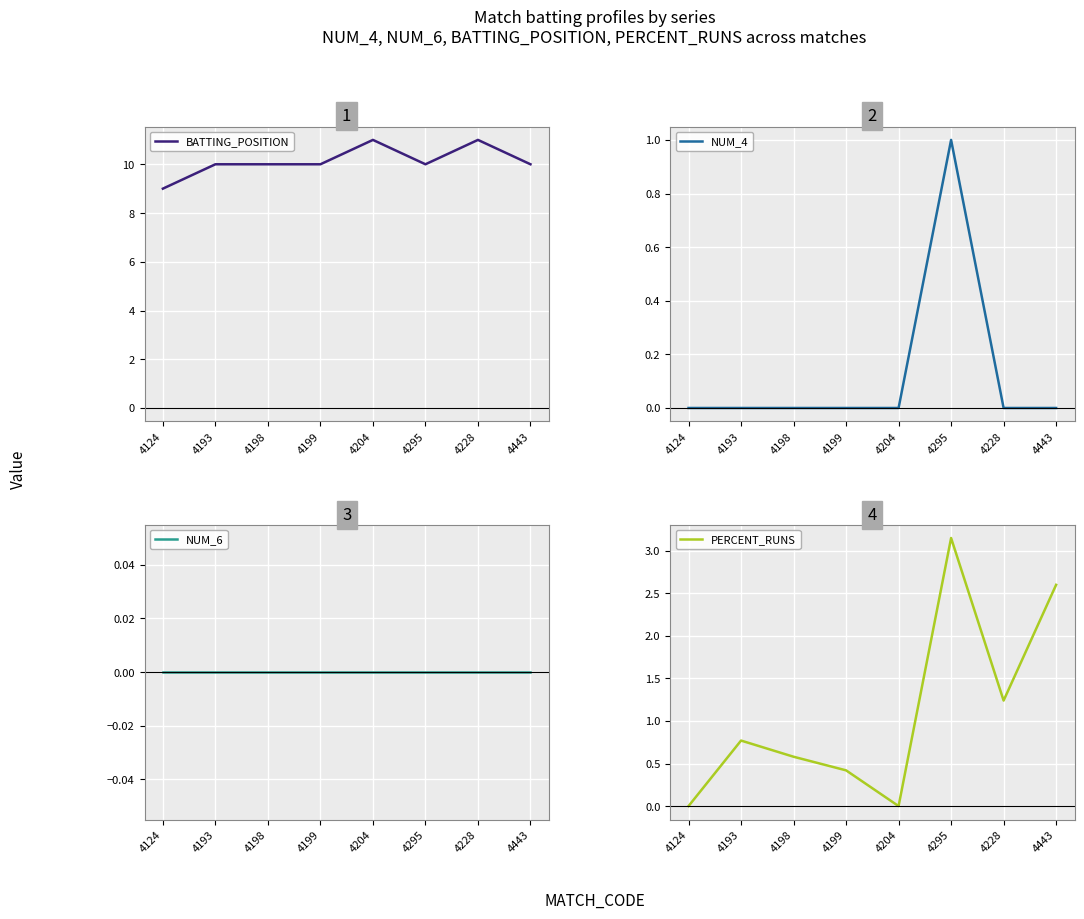

At how many categories does at least one series exceed 0?

8